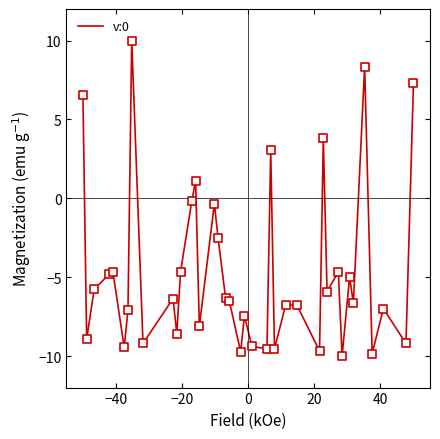

What is the minimum value shown in the chart?

-10.0